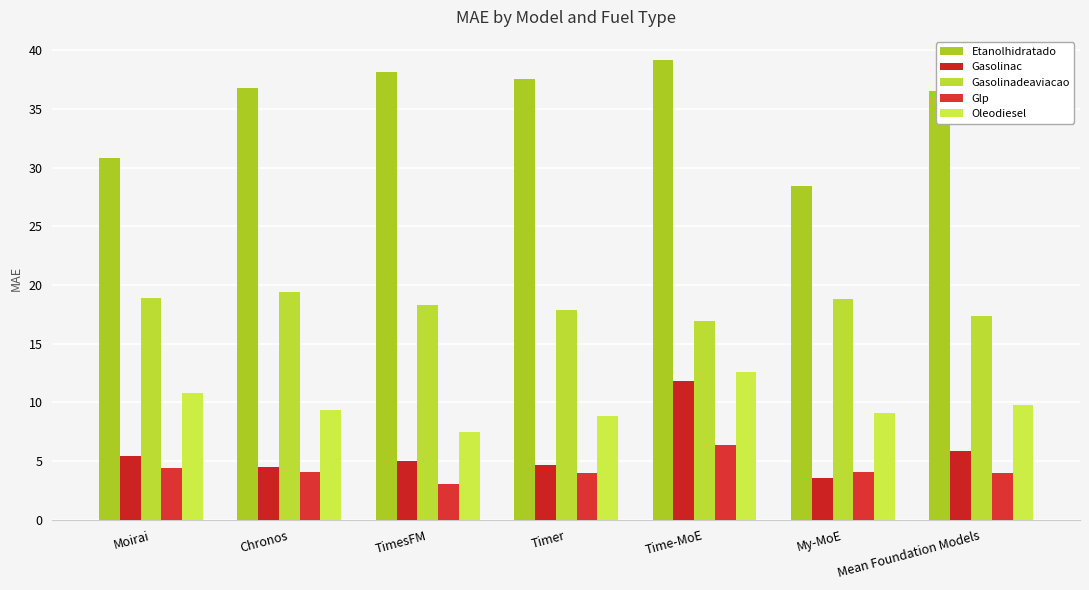

At which label does Gasolinadeaviacao reach its minimum?

Time-MoE